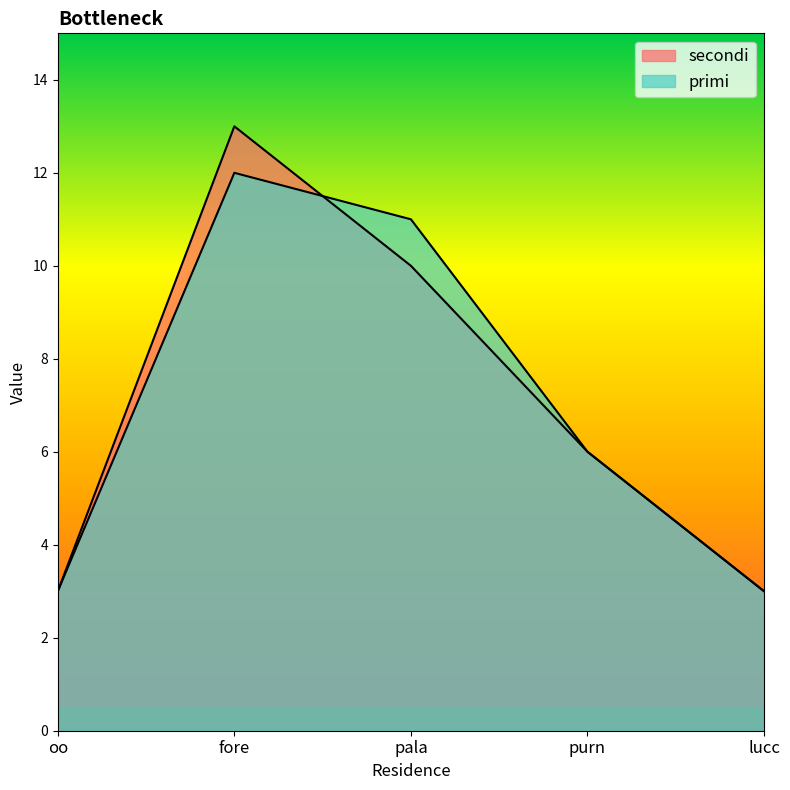

What is the total value across all series at lucc?

6